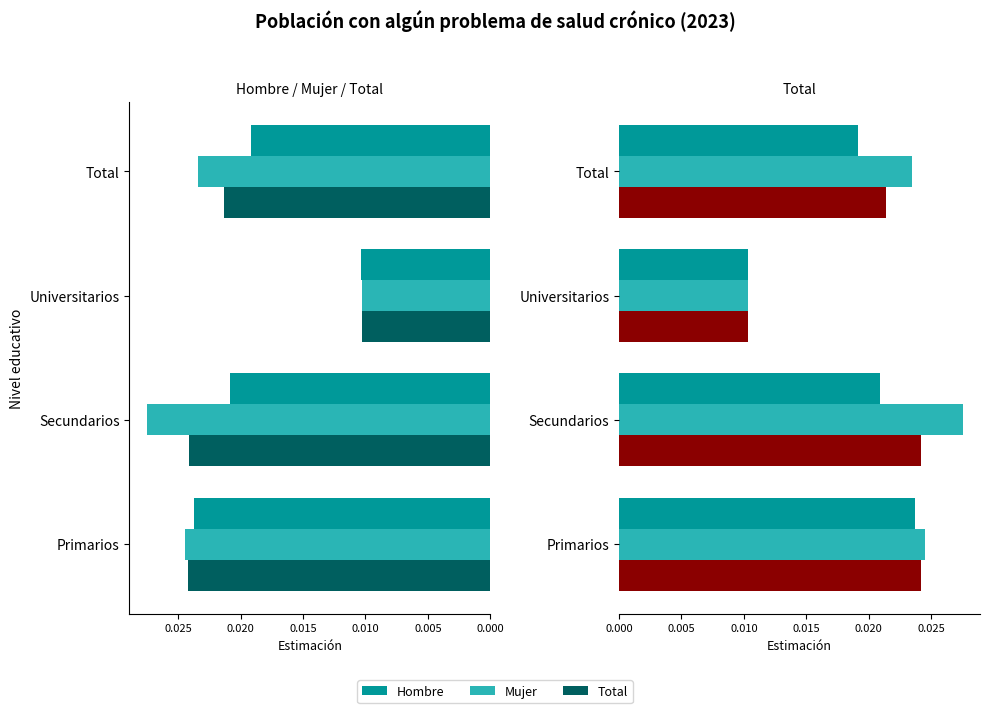

What is the sum of all Total values?

0.1